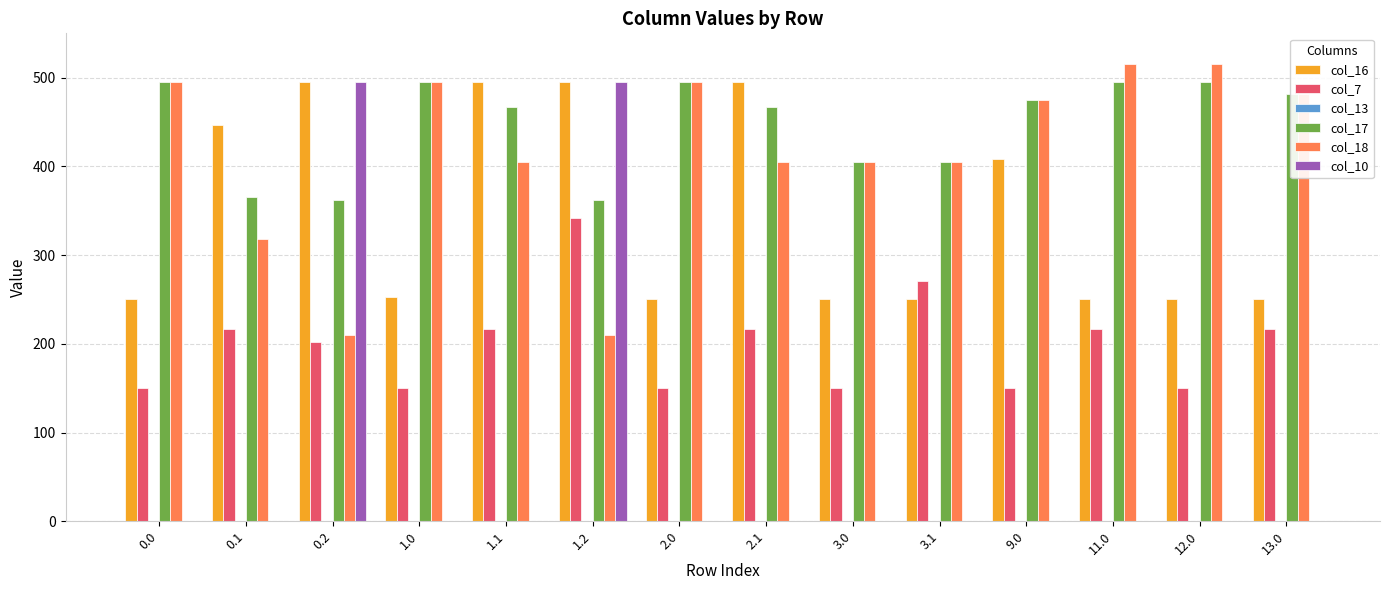

What is the maximum value shown in the chart?

515.0